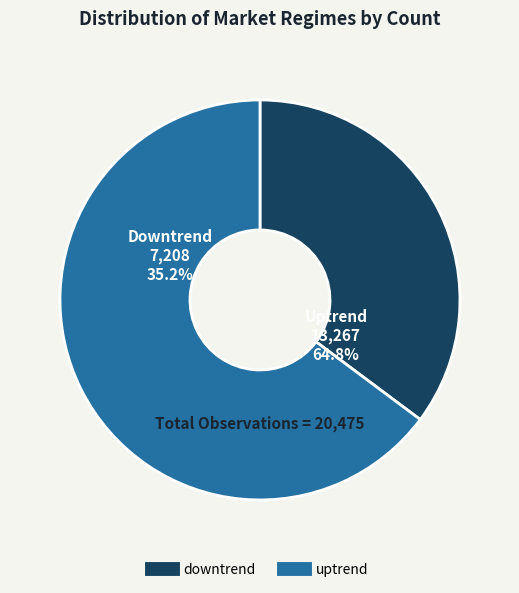

To the nearest percent, what percentage of the pie is downtrend?

35%